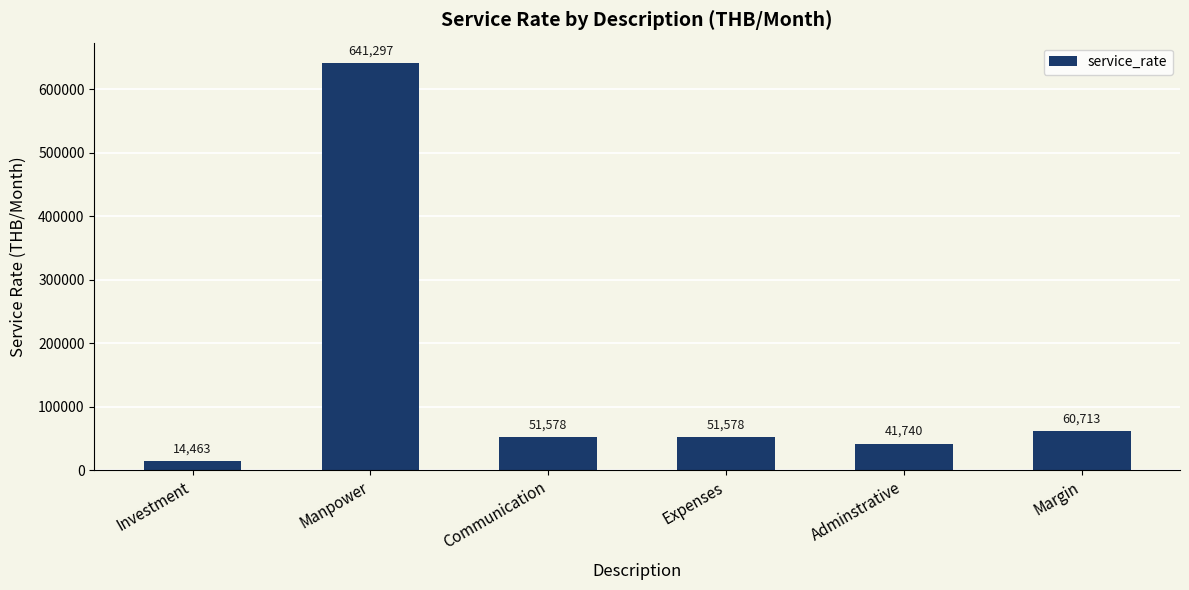

How many bars are there in total?

6